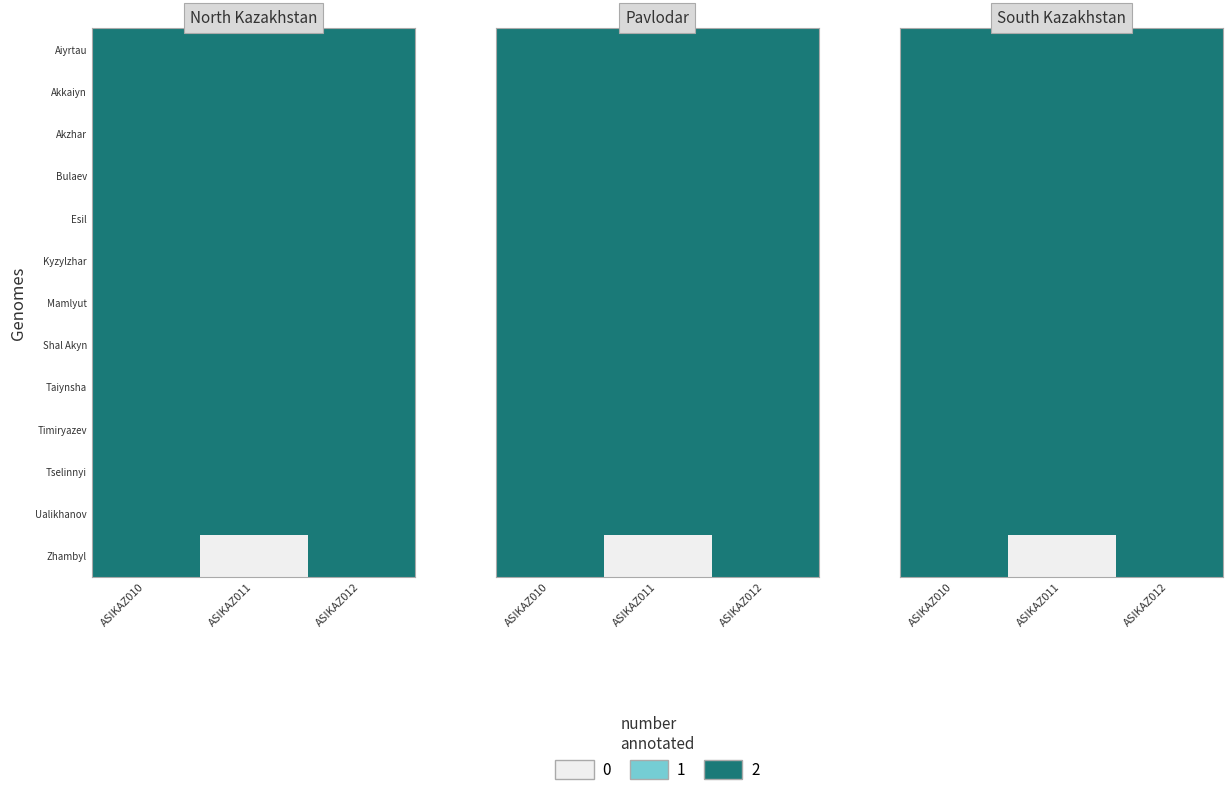

At ASIKAZ012, list the series in order from largest to smallest.

Aiyrtau, Akkaiyn, Akzhar, Bulaev, Esil, Kyzylzhar, Mamlyut, Shal Akyn, Taiynsha, Timiryazev, Tselinnyi, Ualikhanov, Zhambyl